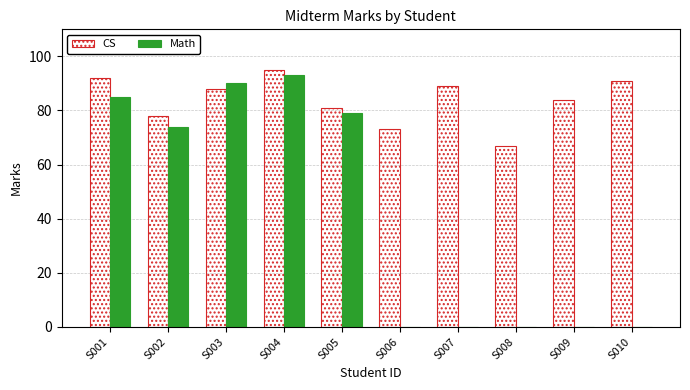

What are all the series names shown in the legend?

CS, Math